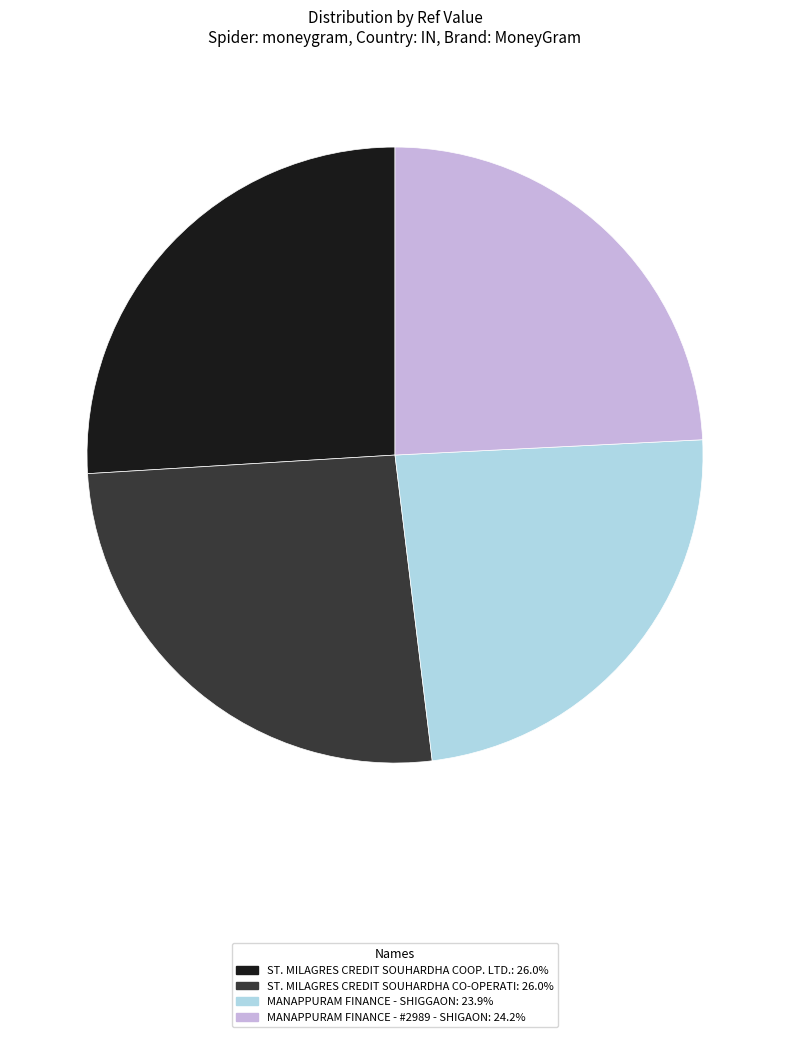

Is there a majority slice in this chart?

No